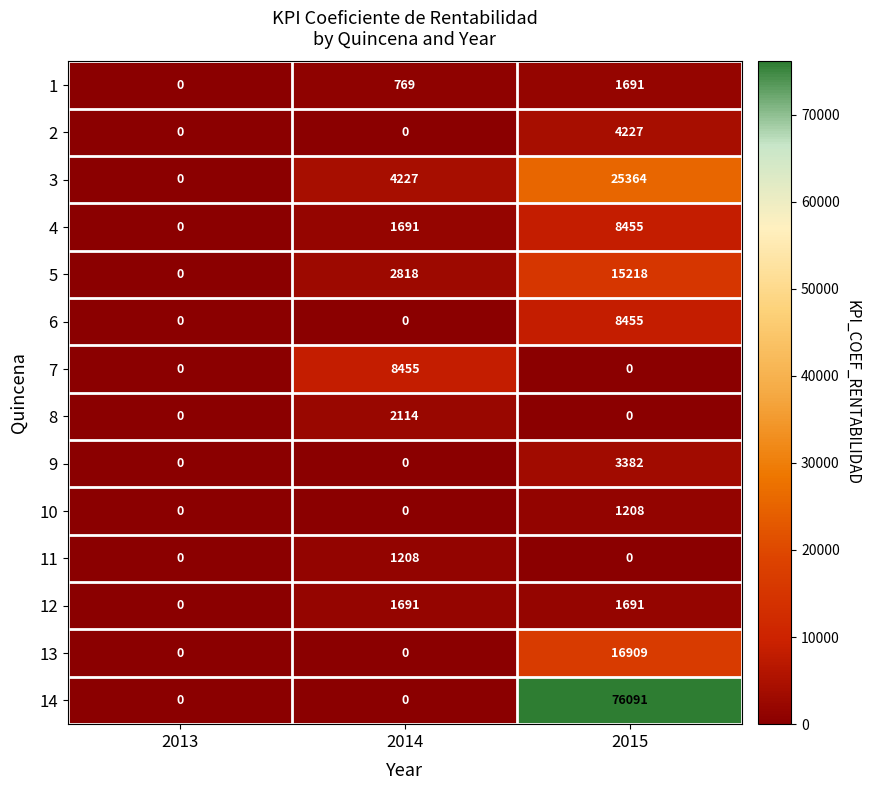

What is the sum of all 6 values?

8455